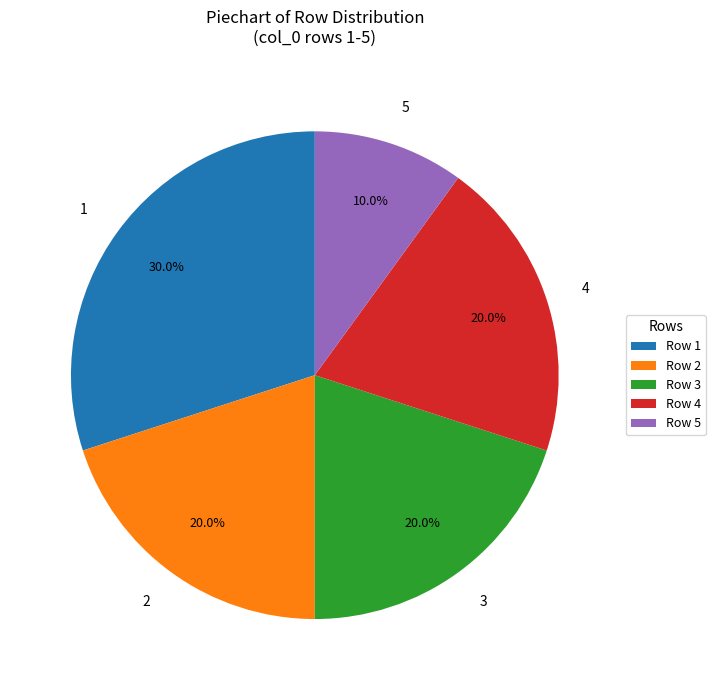

Between 5 and 2, which is larger?

2